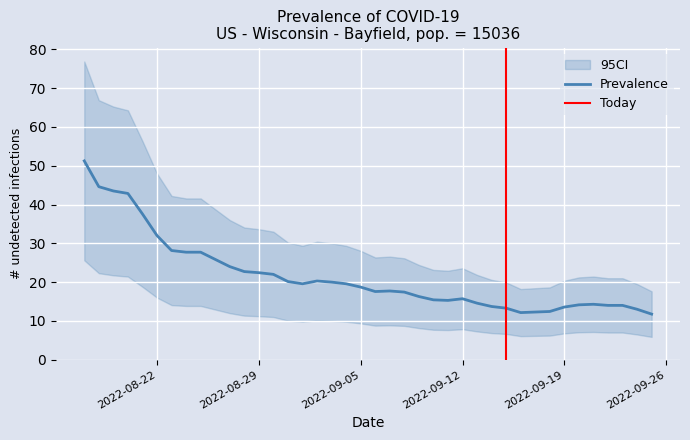

The Prevalence series shows 32.0 at 2022-08-22. True or false?

True